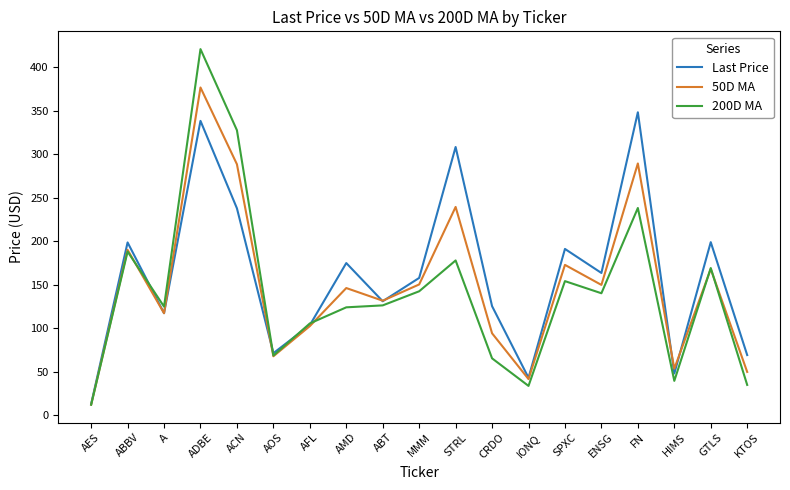

Rank the series by their maximum value, from highest to lowest.

200D MA, 50D MA, Last Price